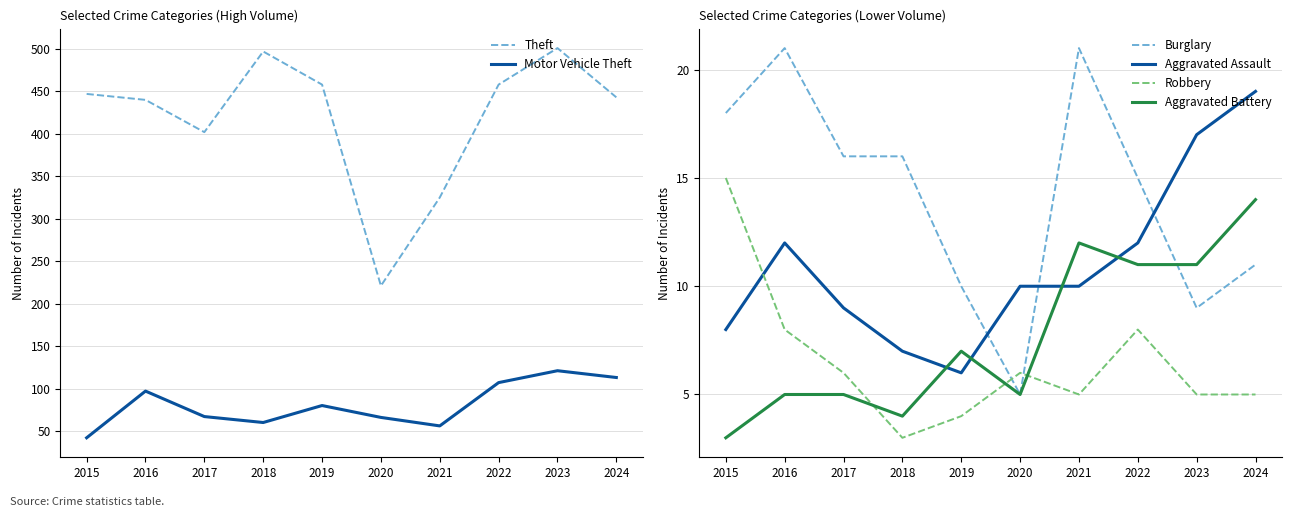

True or false: Theft and Aggravated Battery cross at least once.

False